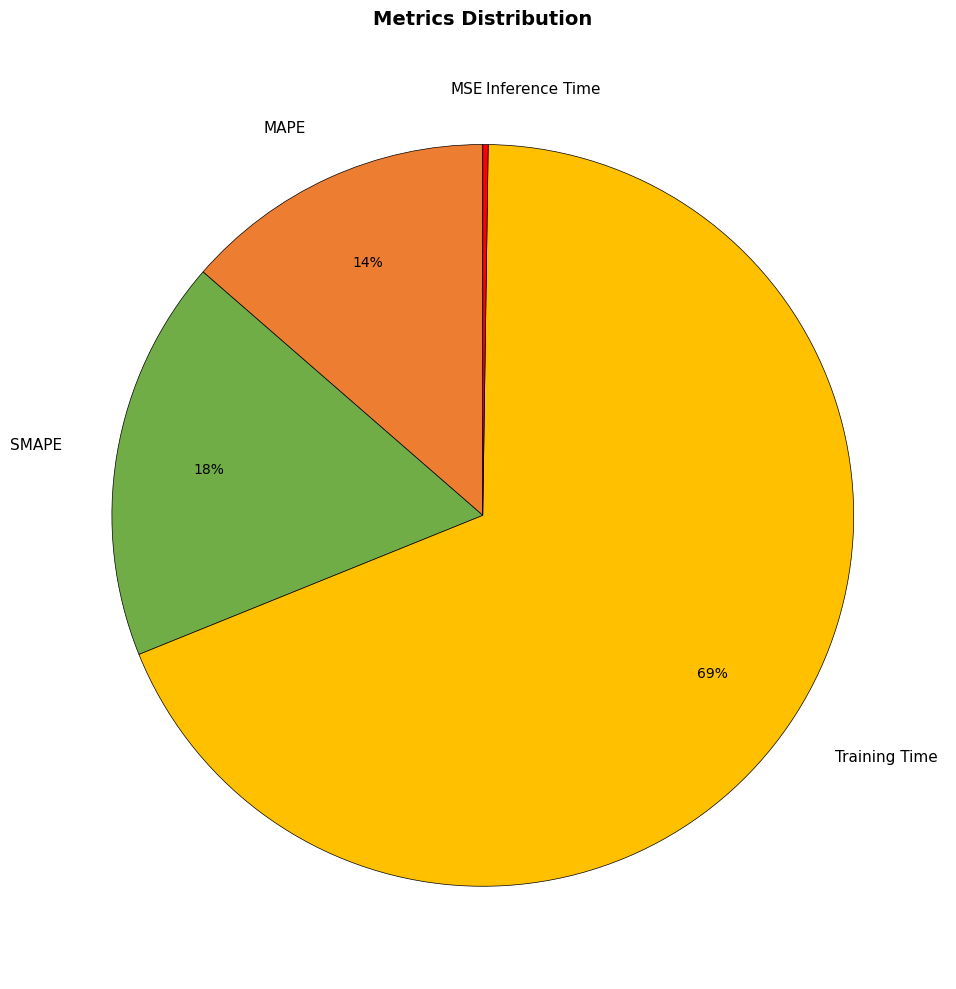

To the nearest percent, what is the combined percentage of MAPE and Training Time?

82%